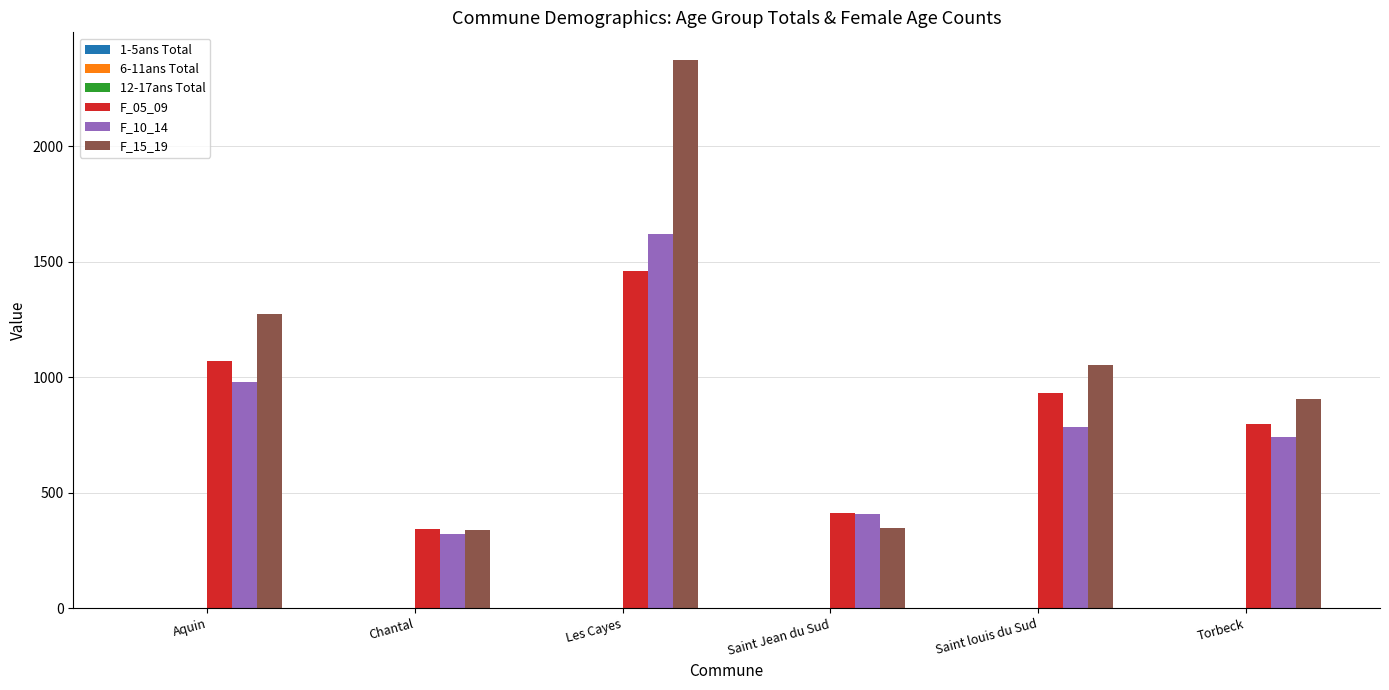

Which series has the largest total across all categories?

F_15_19